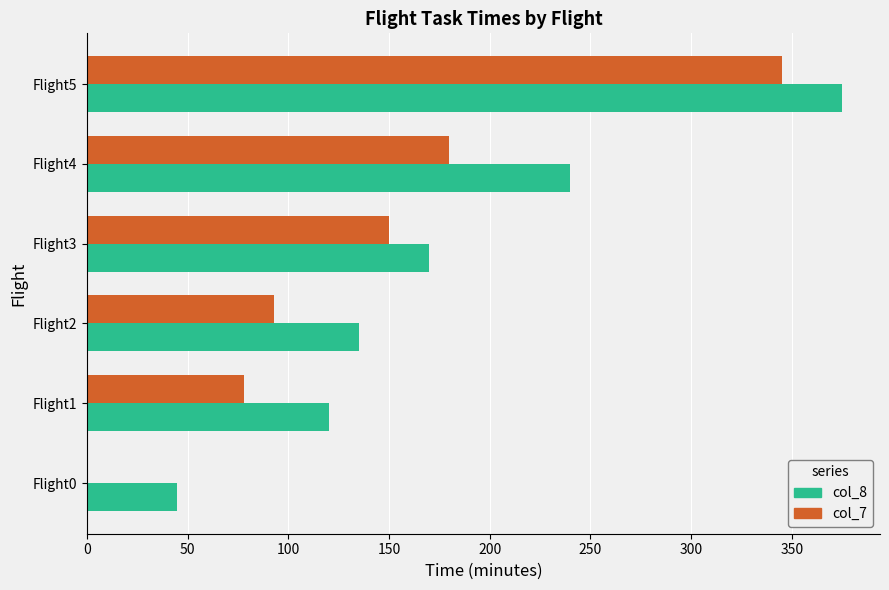

Between Flight1 and Flight3, which series saw the biggest shift?

col_7